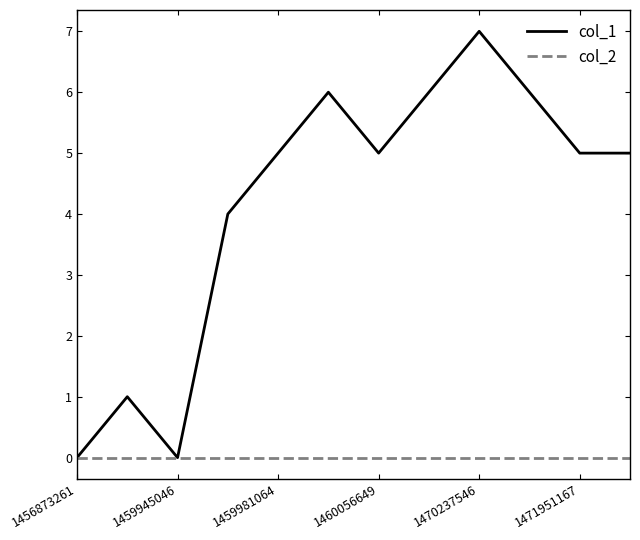

Does the chart display data point markers on the line(s)?

No